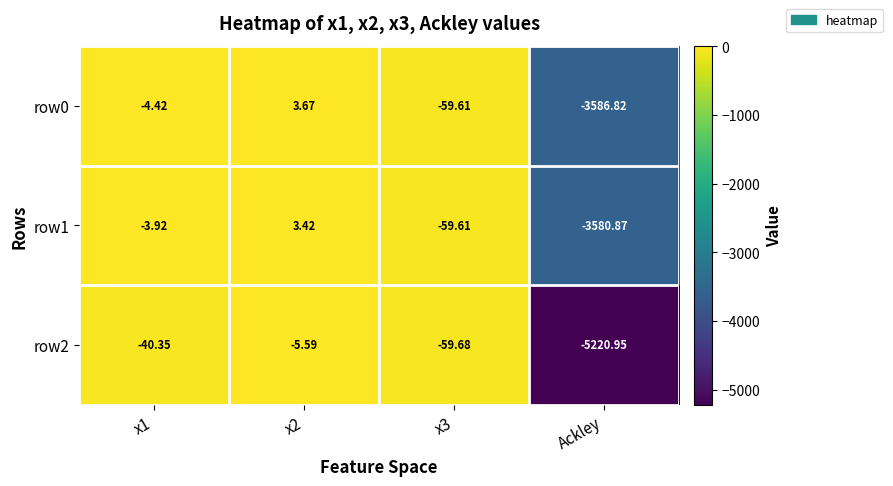

At which category is the sum across all series the highest?

x2